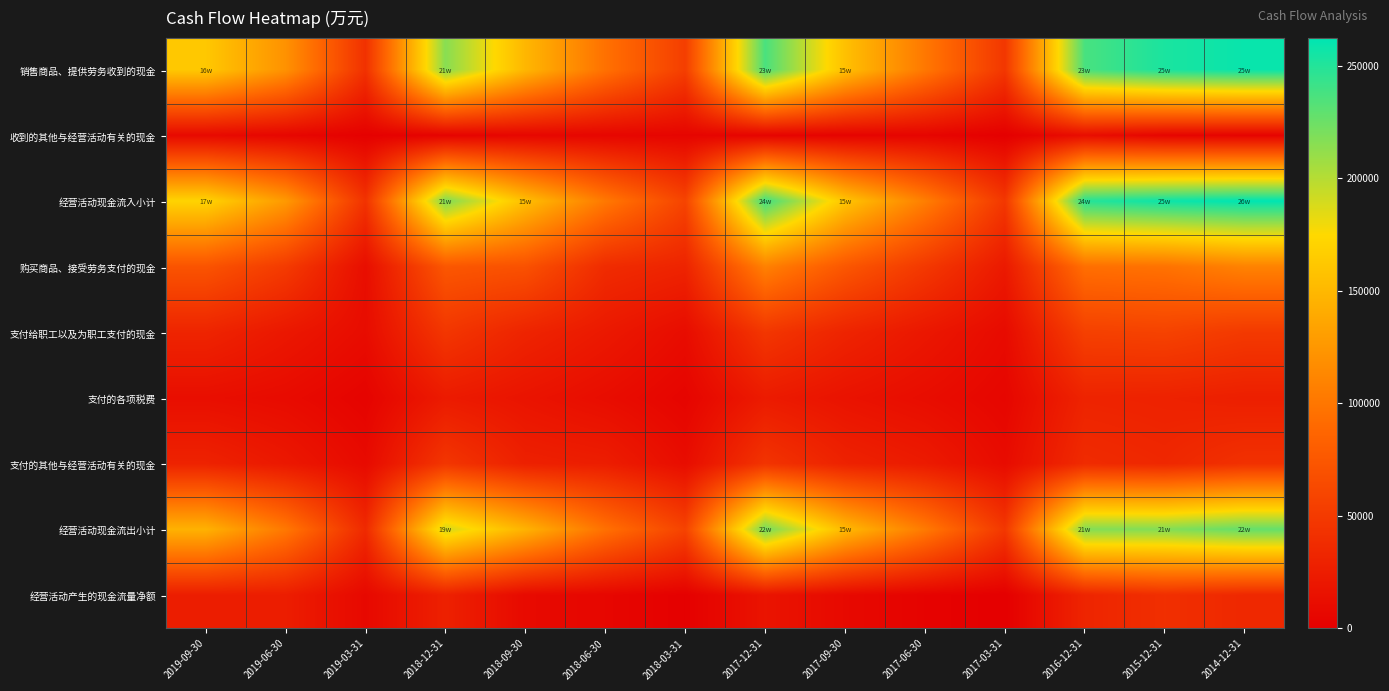

Reading left to right, list all the values displayed in this chart.

销售商品、提供劳务收到的现金: 2019-09-30=162191	2019-06-30=120942	2019-03-31=42504	2018-12-31=215569	2018-09-30=149073	2018-06-30=96022	2018-03-31=53676	2017-12-31=236620	2017-09-30=156212	2017-06-30=101246	2017-03-31=47242	2016-12-31=237023	2015-12-31=252825	2014-12-31=258885
收到的其他与经营活动有关的现金: 2019-09-30=8751	2019-06-30=5748	2019-03-31=1128	2018-12-31=3385	2018-09-30=5956	2018-06-30=5629	2018-03-31=4709	2017-12-31=3635	2017-09-30=3474	2017-06-30=4616	2017-03-31=245	2016-12-31=11931	2015-12-31=4757	2014-12-31=3292
经营活动现金流入小计: 2019-09-30=170943	2019-06-30=126690	2019-03-31=43632	2018-12-31=218954	2018-09-30=155029	2018-06-30=101651	2018-03-31=58386	2017-12-31=240255	2017-09-30=159686	2017-06-30=105863	2017-03-31=47488	2016-12-31=248954	2015-12-31=257582	2014-12-31=262177
购买商品、接受劳务支付的现金: 2019-09-30=71725	2019-06-30=50248	2019-03-31=12481	2018-12-31=74504	2018-09-30=69682	2018-06-30=37506	2018-03-31=30798	2017-12-31=108048	2017-09-30=74452	2017-06-30=48496	2017-03-31=22074	2016-12-31=94310	2015-12-31=96856	2014-12-31=109068
支付给职工以及为职工支付的现金: 2019-09-30=31243	2019-06-30=20346	2019-03-31=10775	2018-12-31=46631	2018-09-30=31084	2018-06-30=21422	2018-03-31=10996	2017-12-31=46712	2017-09-30=31062	2017-06-30=20131	2017-03-31=9665	2016-12-31=55109	2015-12-31=57081	2014-12-31=49372
支付的各项税费: 2019-09-30=12750	2019-06-30=9830	2019-03-31=3525	2018-12-31=23094	2018-09-30=17303	2018-06-30=11366	2018-03-31=4285	2017-12-31=23316	2017-09-30=16420	2017-06-30=11350	2017-03-31=5579	2016-12-31=30682	2015-12-31=29306	2014-12-31=26876
支付的其他与经营活动有关的现金: 2019-09-30=29689	2019-06-30=20881	2019-03-31=9229	2018-12-31=46420	2018-09-30=27979	2018-06-30=25343	2018-03-31=11459	2017-12-31=44708	2017-09-30=29393	2017-06-30=22974	2017-03-31=10284	2016-12-31=37151	2015-12-31=33928	2014-12-31=42217
经营活动现金流出小计: 2019-09-30=145406	2019-06-30=101305	2019-03-31=36010	2018-12-31=190648	2018-09-30=146048	2018-06-30=95637	2018-03-31=57538	2017-12-31=222783	2017-09-30=151327	2017-06-30=102952	2017-03-31=47602	2016-12-31=217251	2015-12-31=217171	2014-12-31=227532
经营活动产生的现金流量净额: 2019-09-30=25537	2019-06-30=25385	2019-03-31=7622	2018-12-31=28306	2018-09-30=8981	2018-06-30=6014	2018-03-31=847	2017-12-31=17471	2017-09-30=8359	2017-06-30=2910	2017-03-31=-115	2016-12-31=31703	2015-12-31=40411	2014-12-31=34644